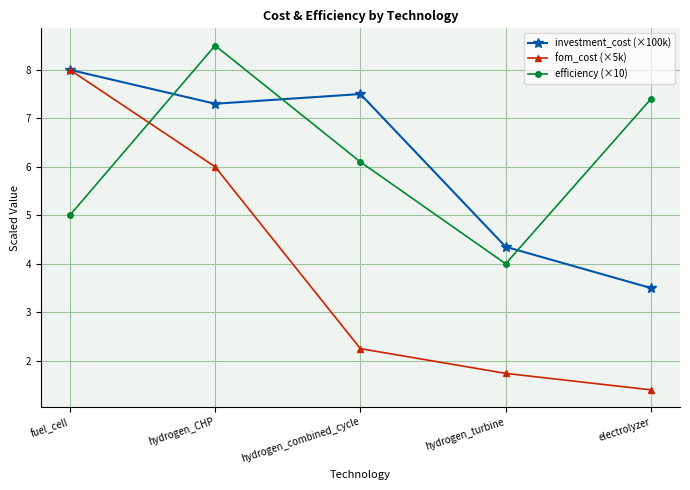

Which series has the largest range (max minus min)?

fom_cost (×5k)